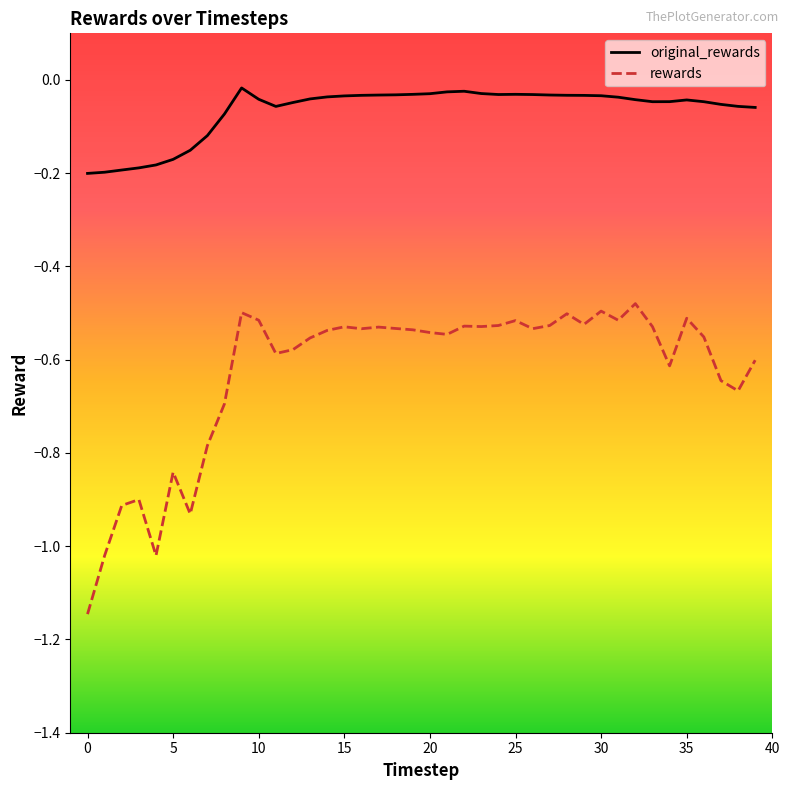

Which series has the widest spread of values?

rewards